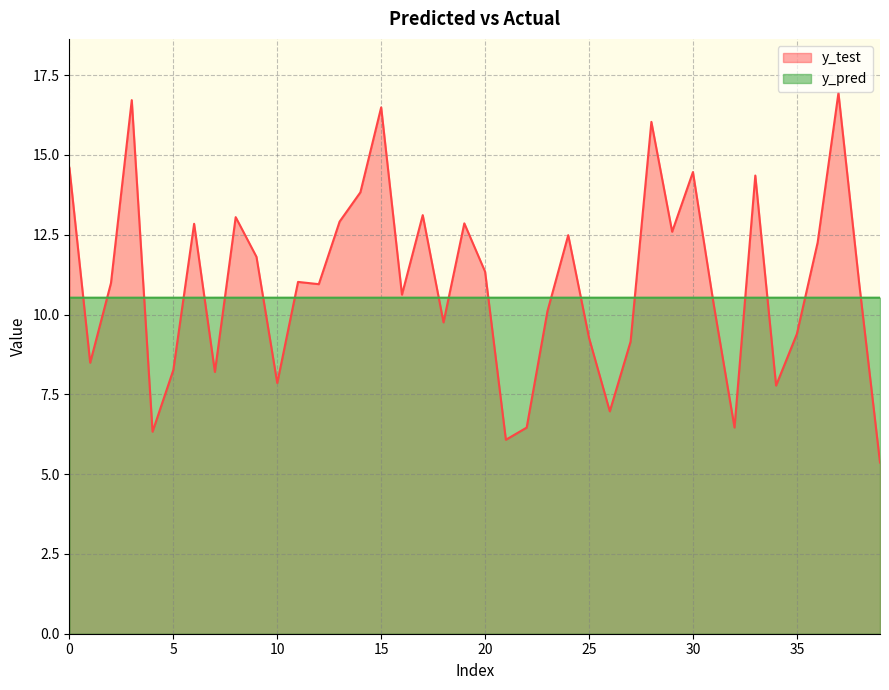

True or false: y_test and y_pred intersect in this chart.

True